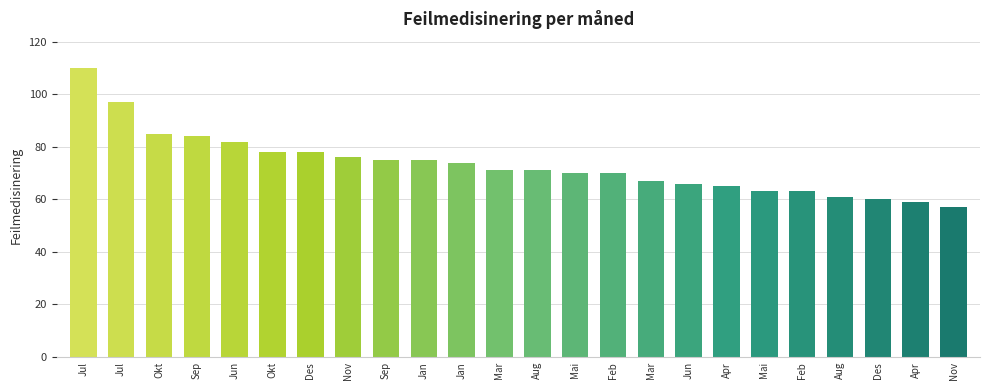

At which category does the chart reach its peak across all series?

Jul